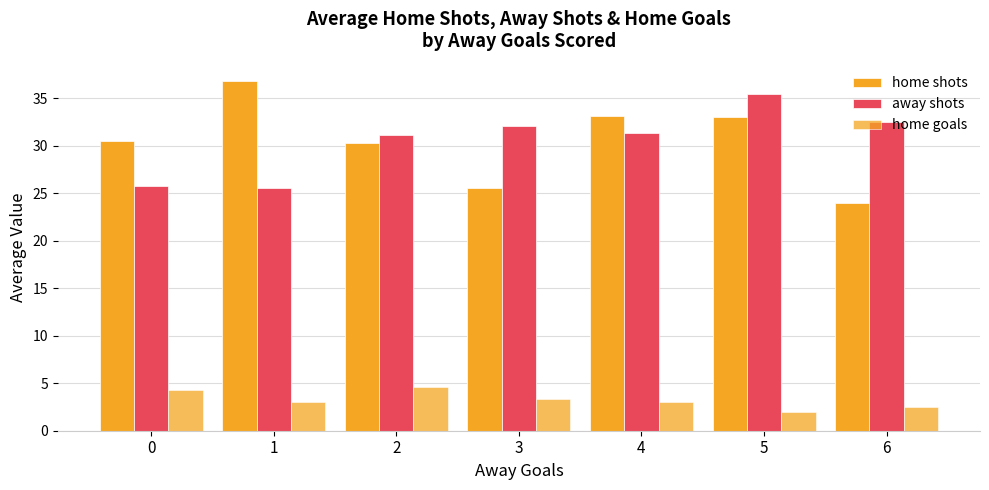

What is the value of the home shots bar at the 4th from the left?

25.6